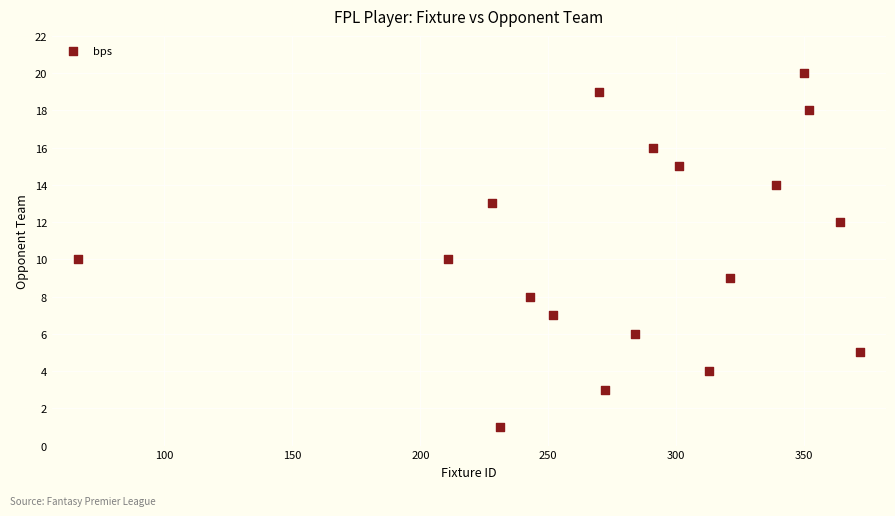

What is the range of Y values (max minus min)?

19